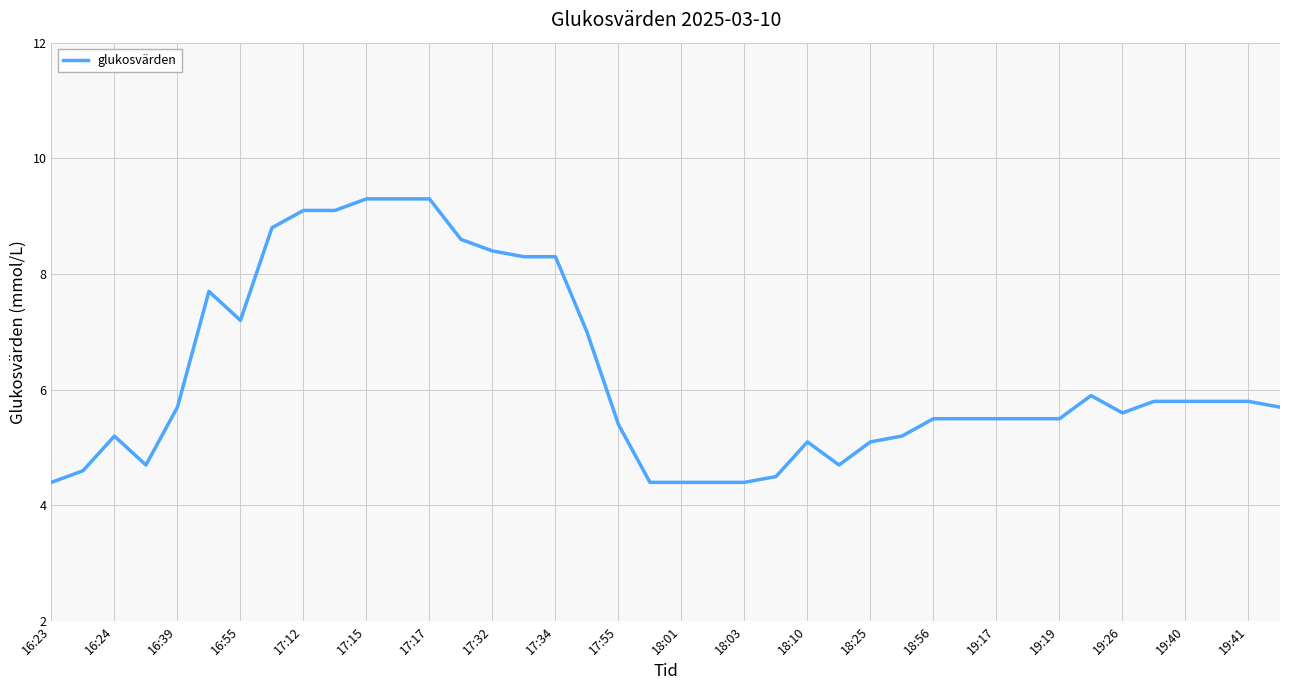

What is the maximum value shown in the chart?

9.3